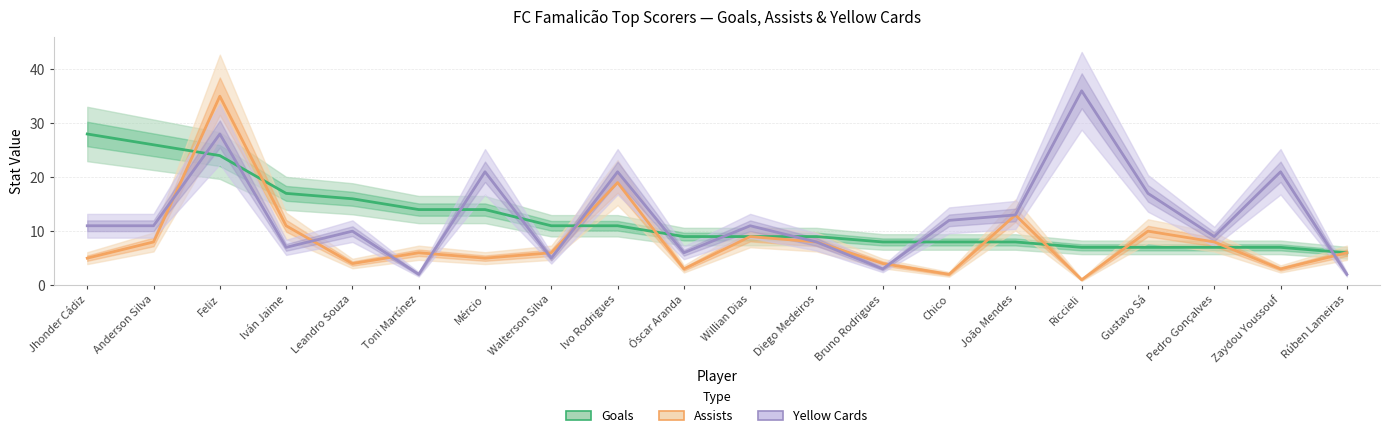

Does the chart have visible grid lines?

Yes